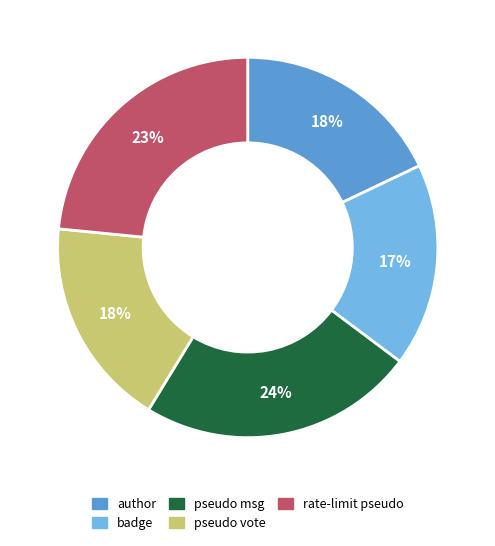

Which category has the smallest portion of the pie?

badge